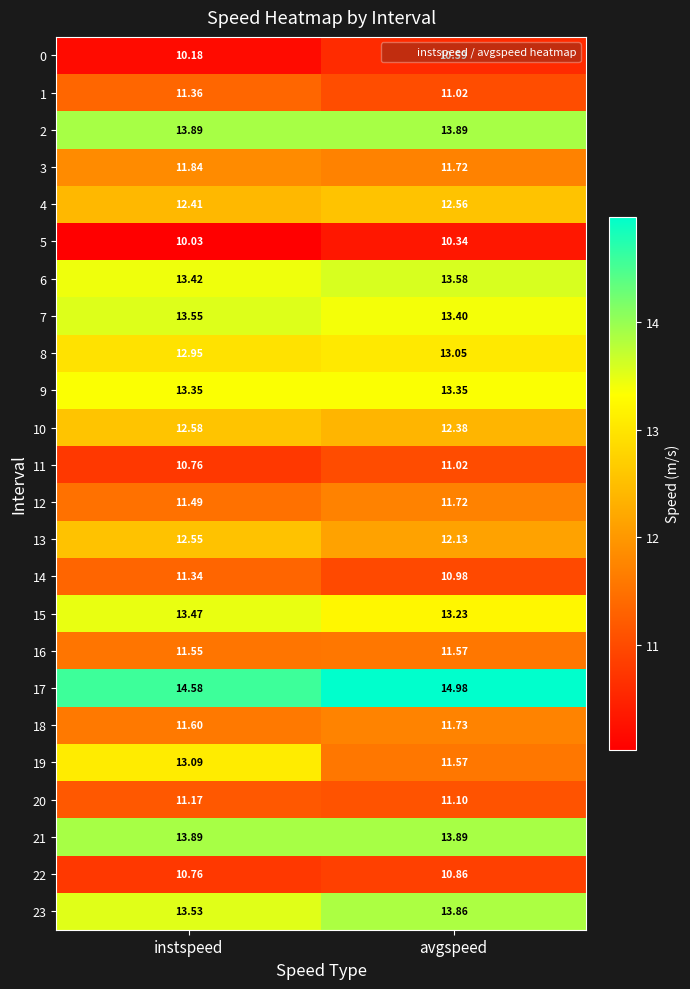

Rank the categories by 15 value from lowest to highest.

avgspeed, instspeed